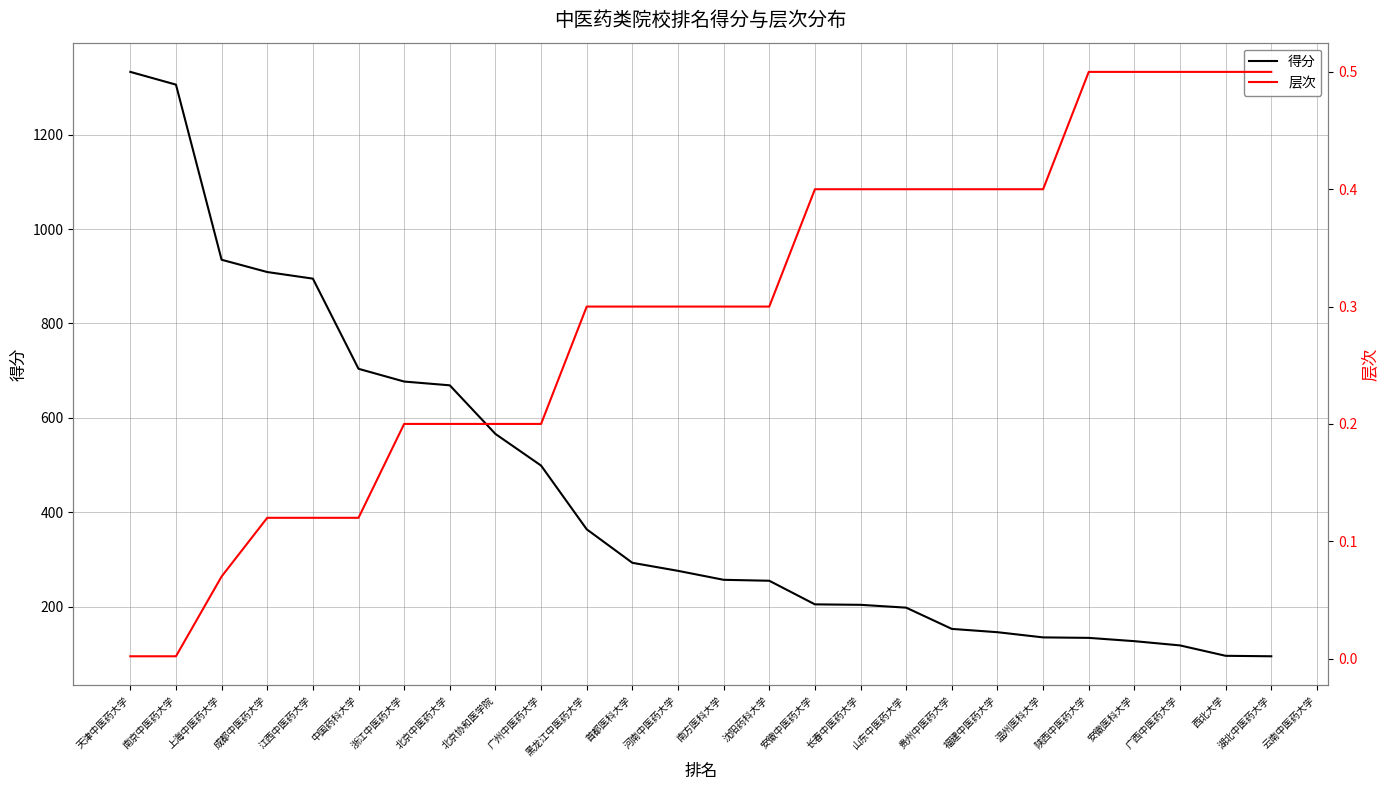

Between 湖北中医药大学 and 温州医科大学, which is larger?

温州医科大学